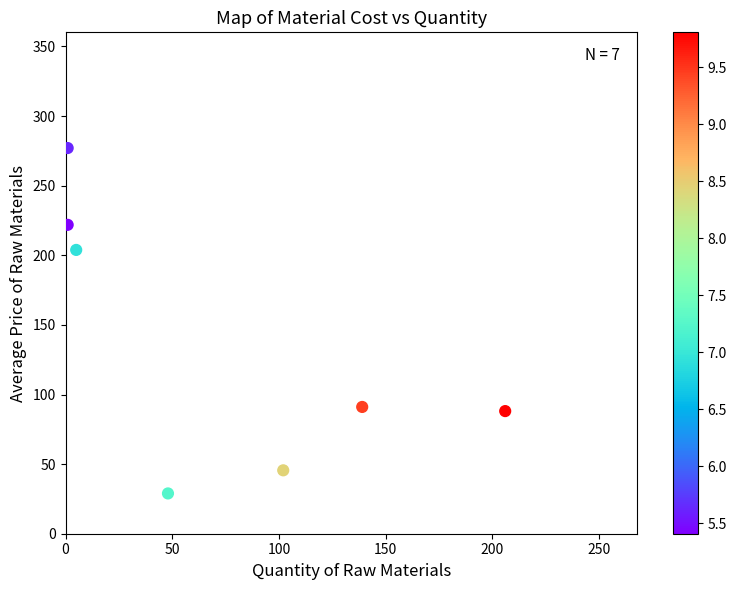

What Y value in the scatter plot is closest to 152?

203.9